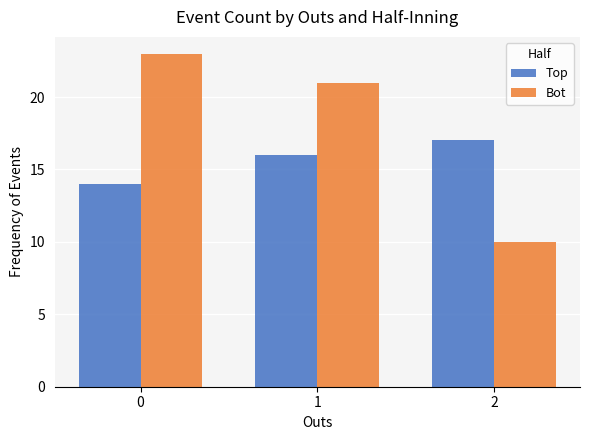

Rank the series by their maximum value, from highest to lowest.

Bot, Top